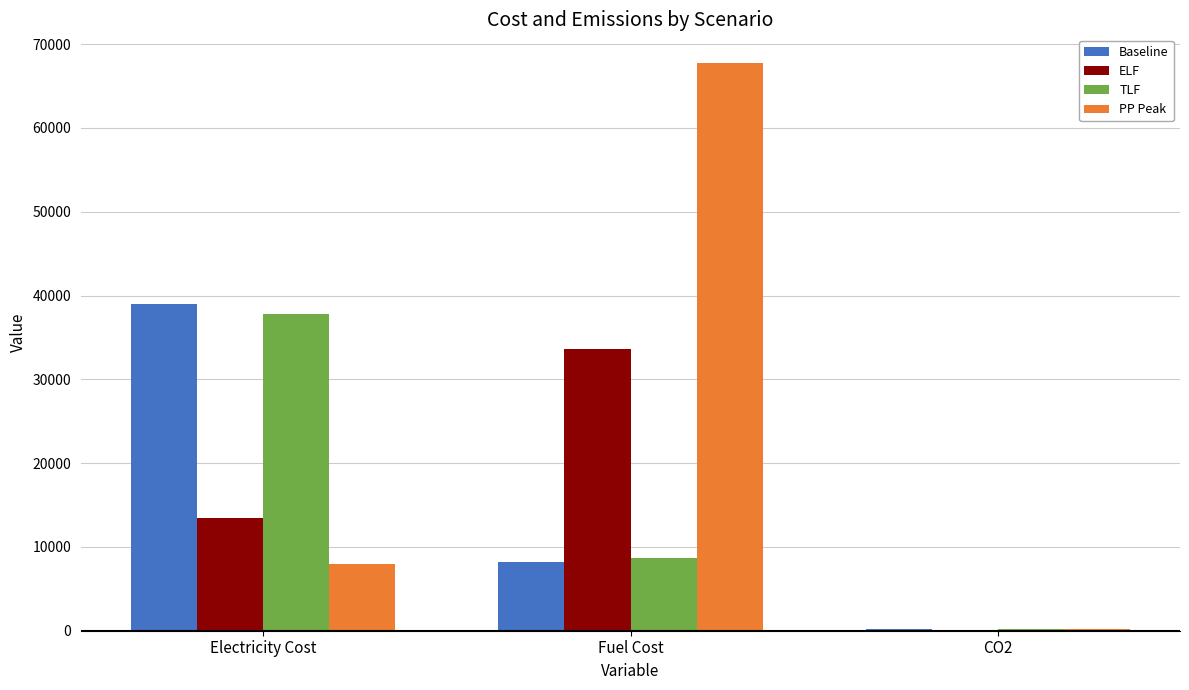

Reading left to right, transcribe all the data shown in this chart.

Baseline: Electricity Cost=38976.4	Fuel Cost=8237.2	CO2=176.0
ELF: Electricity Cost=13420.4	Fuel Cost=33565.1	CO2=105.0
TLF: Electricity Cost=37748.6	Fuel Cost=8693.7	CO2=172.0
PP Peak: Electricity Cost=7986.4	Fuel Cost=67784.2	CO2=154.0